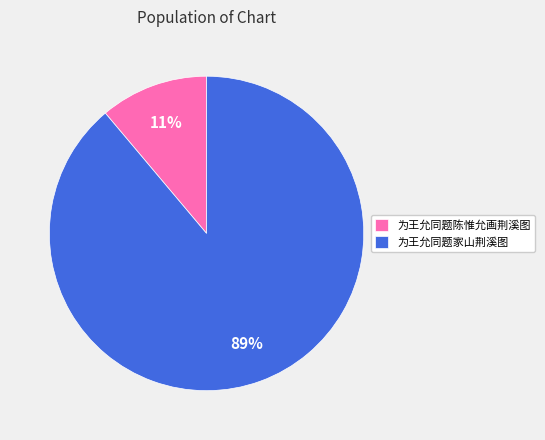

Combined, do 为王允同题家山荆溪图 and 为王允同题陈惟允画荆溪图 account for over 50%?

Yes